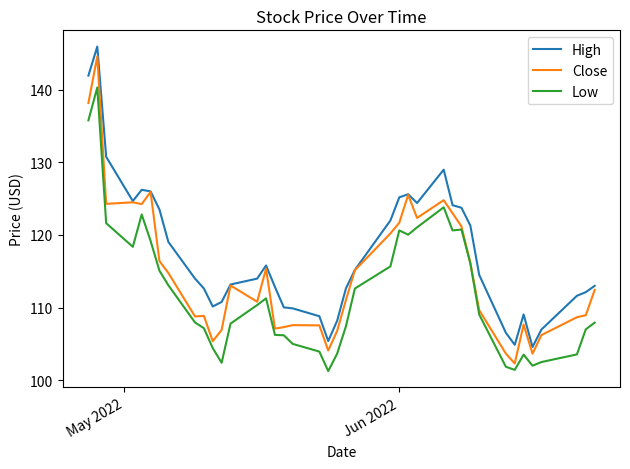

True or false: Low and High cross at least once.

False